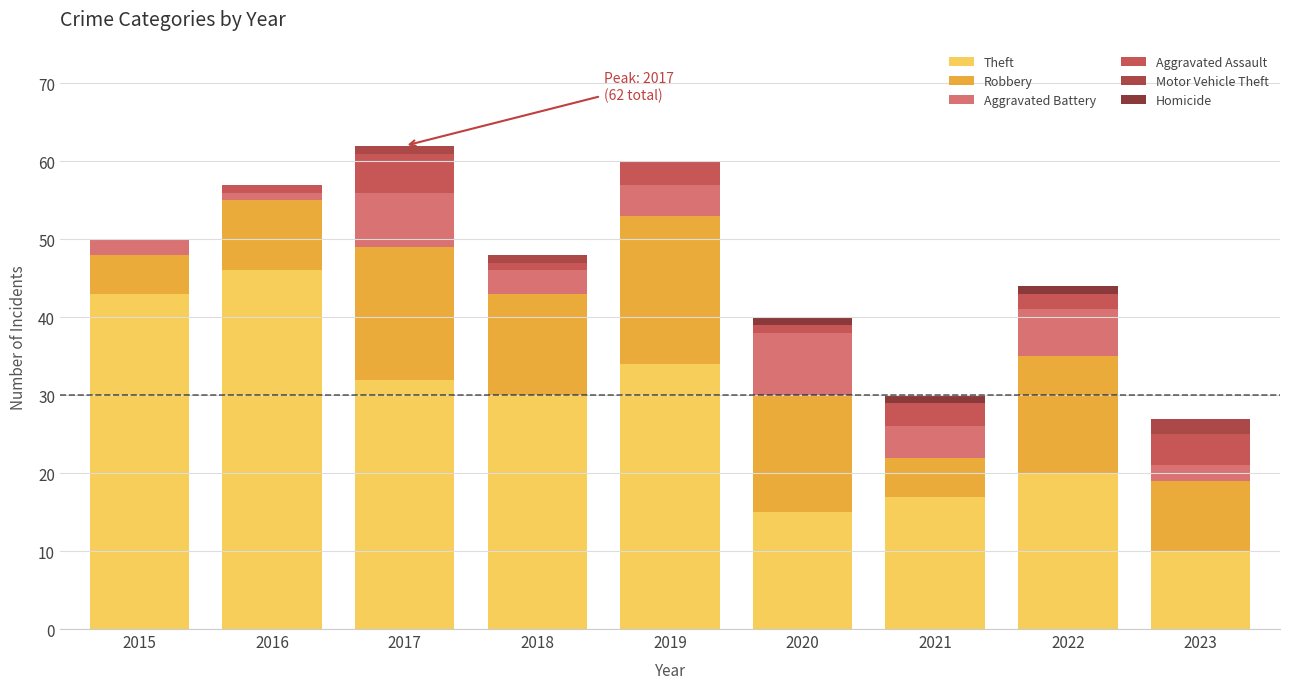

What is the difference between the maximum and minimum values in the Aggravated Assault series?

5